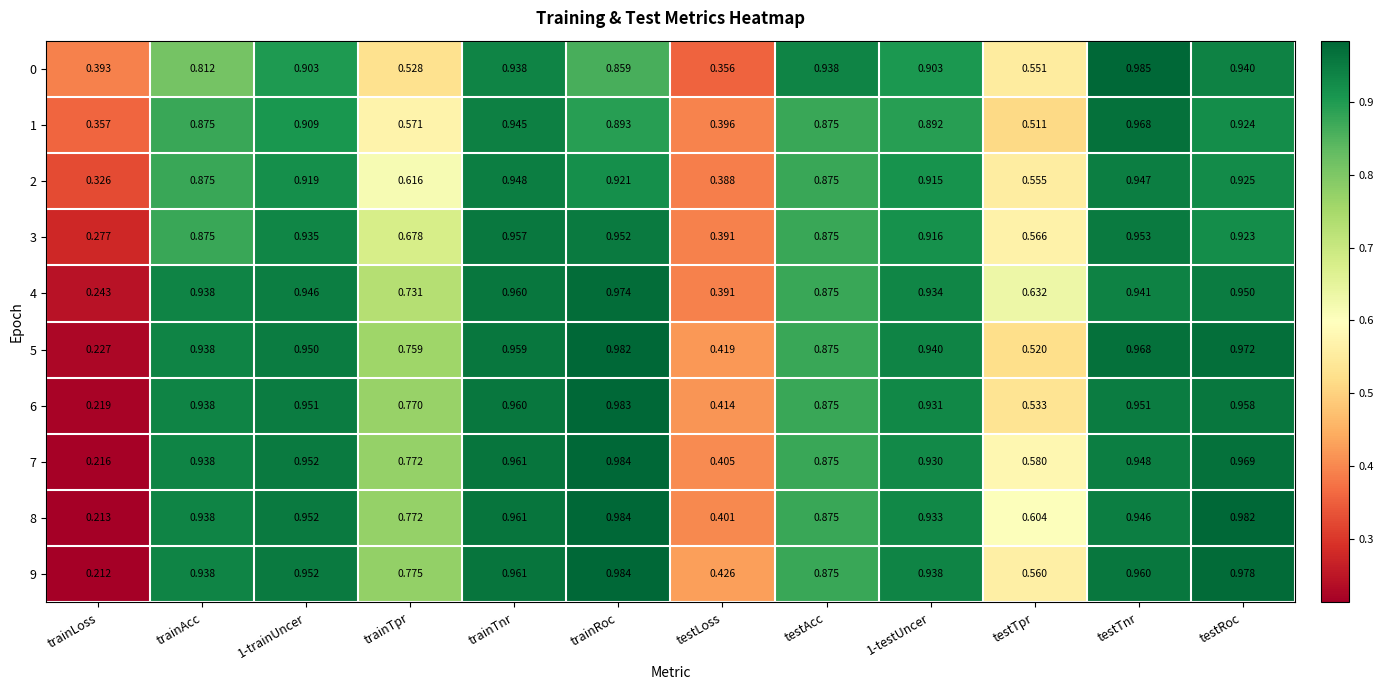

Count the number of categories in the chart.

12